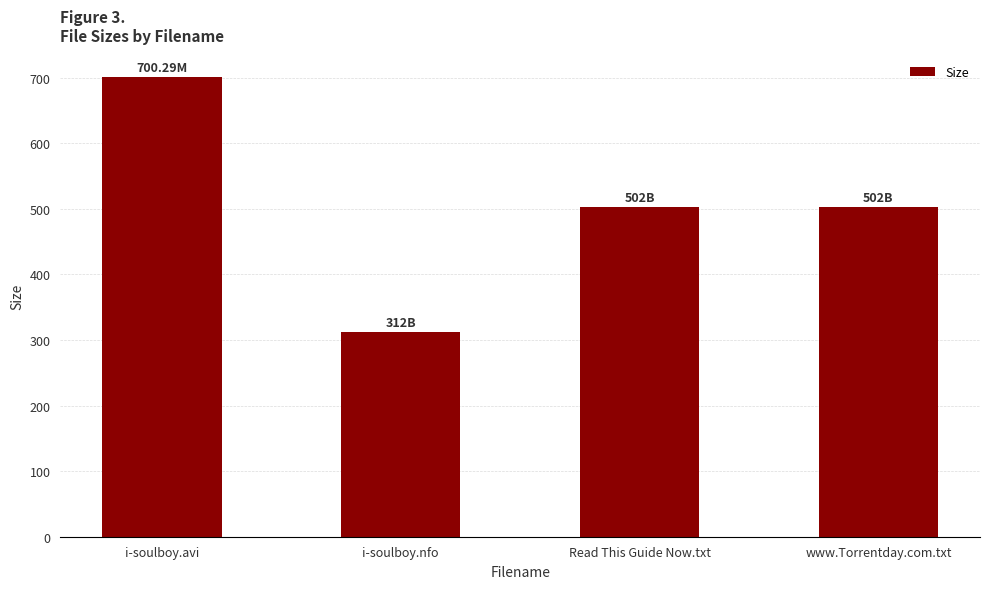

Reading left to right, transcribe all the data shown in this chart.

i-soulboy.avi=700.3	i-soulboy.nfo=312.0	Read This Guide Now.txt=502.0	www.Torrentday.com.txt=502.0